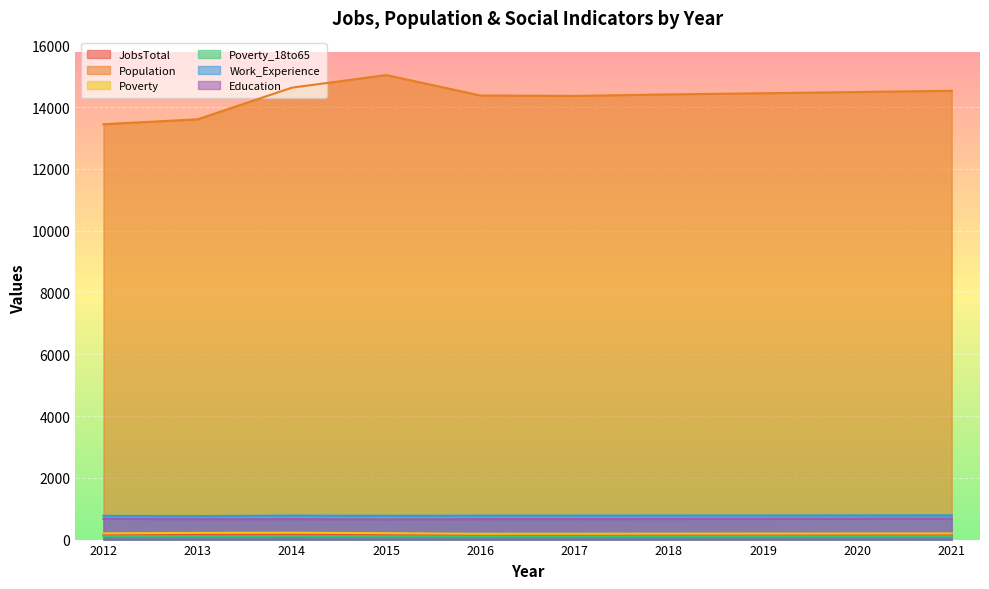

What is the lowest value of the Population series?

13447